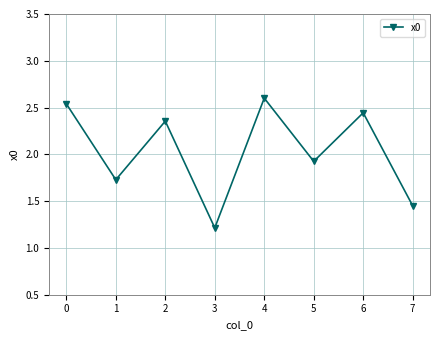

Which has a higher value, 5 or 4?

4